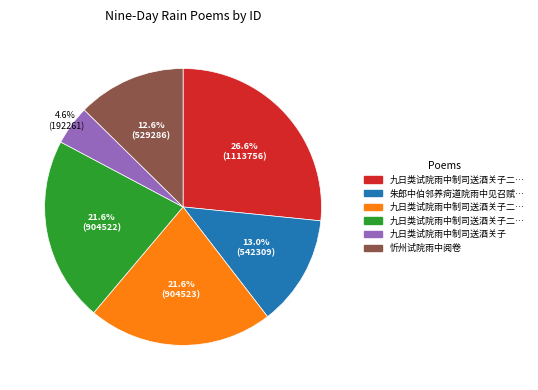

How many segments does this pie chart have?

6